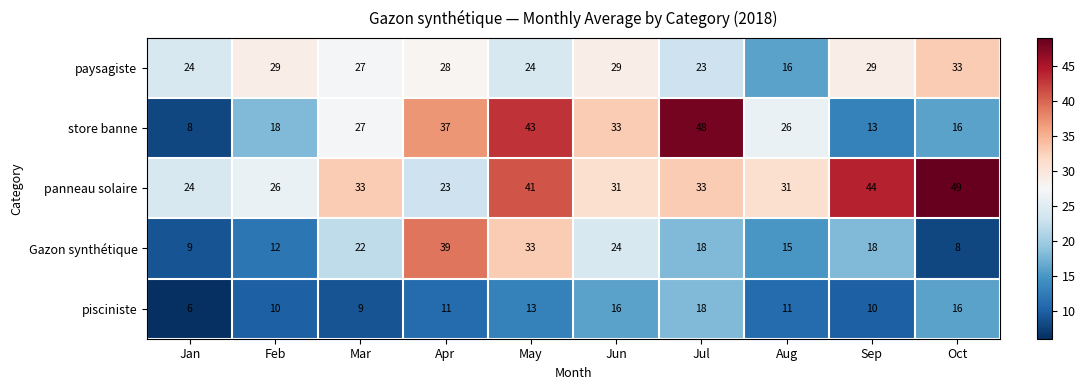

Which series has the largest range (max minus min)?

store banne